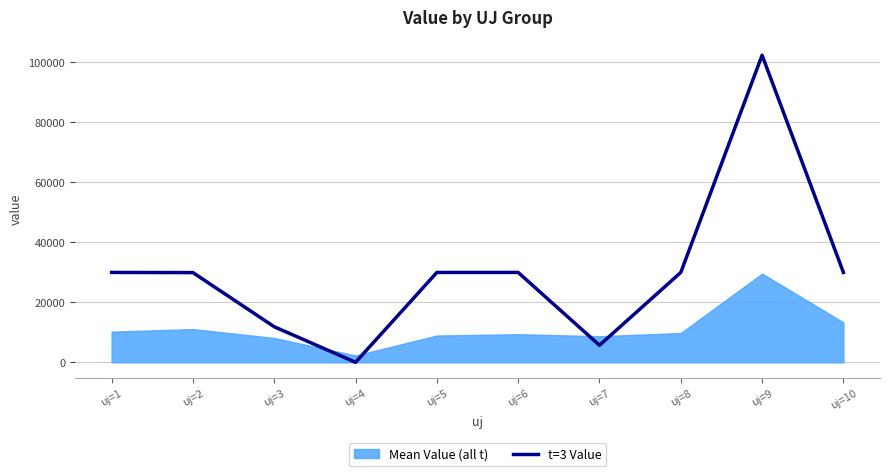

The chart shows a value of 52119.0 at uj=1. True or false?

False